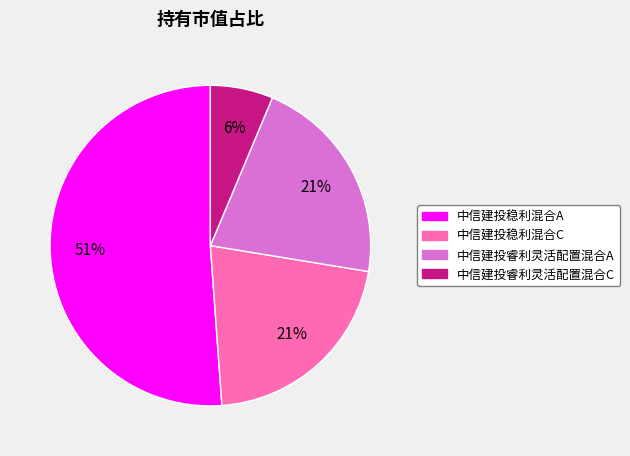

Which has a higher value, 中信建投睿利灵活配置混合A or 中信建投稳利混合A?

中信建投稳利混合A